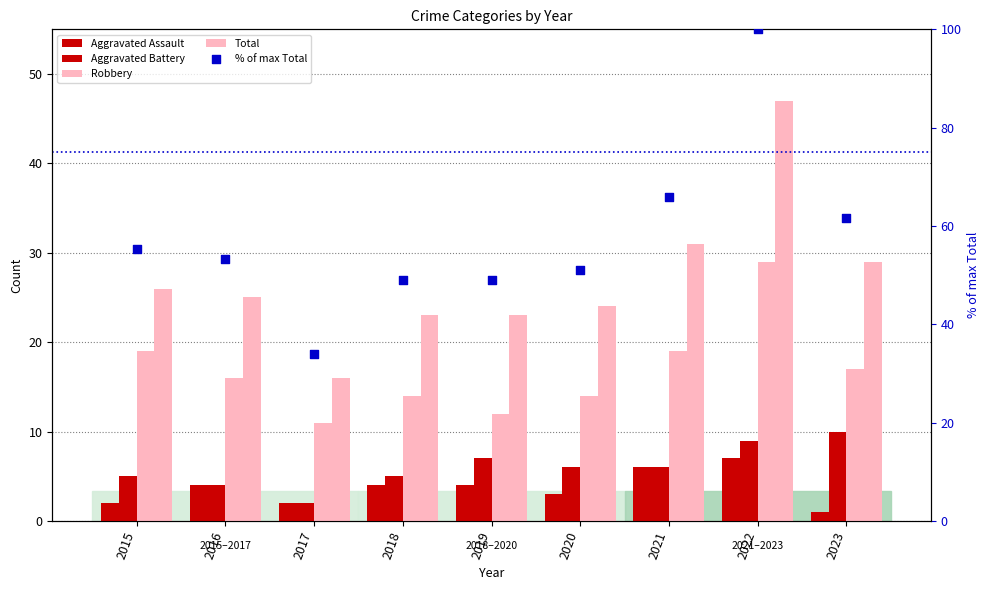

At how many categories does at least one series exceed 66?

1